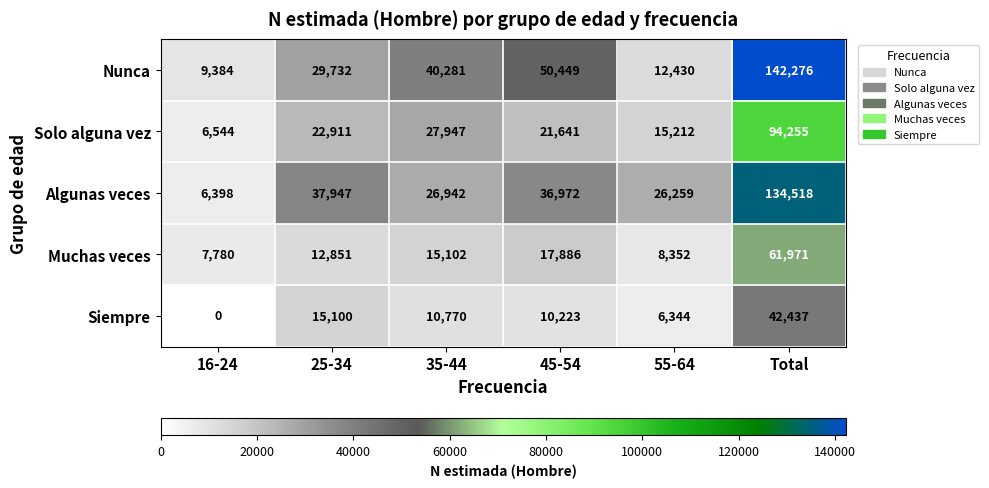

Which series has the widest spread of values?

Nunca